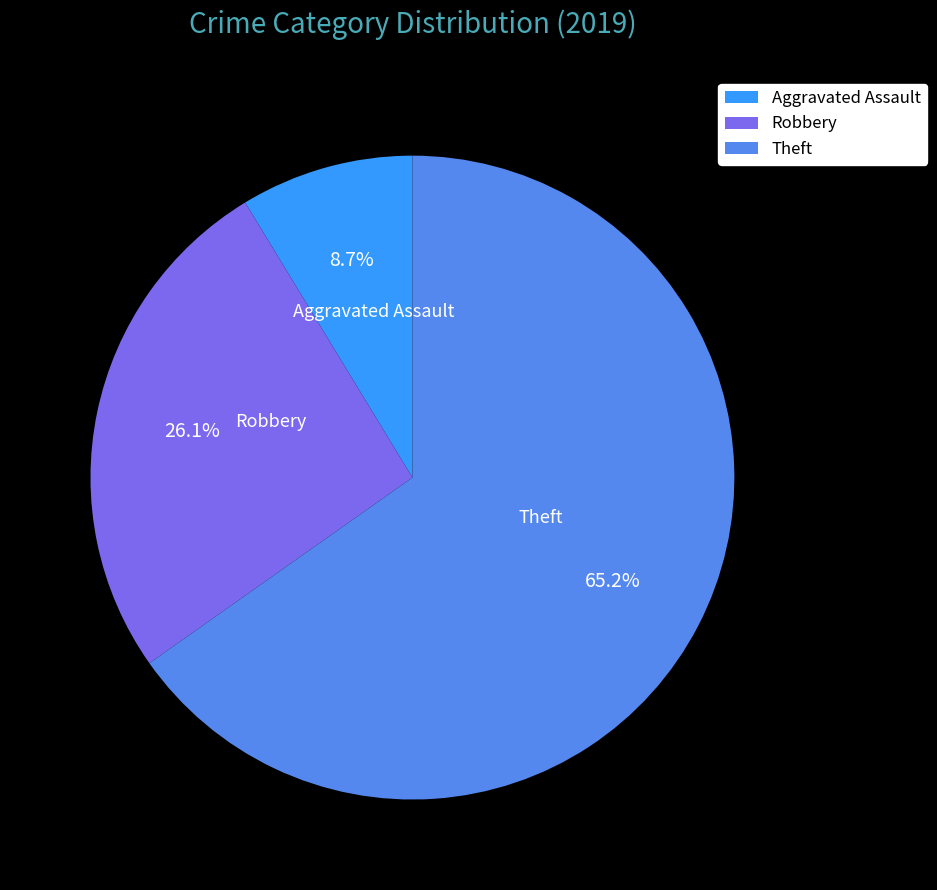

Count the number of slices in the pie.

3